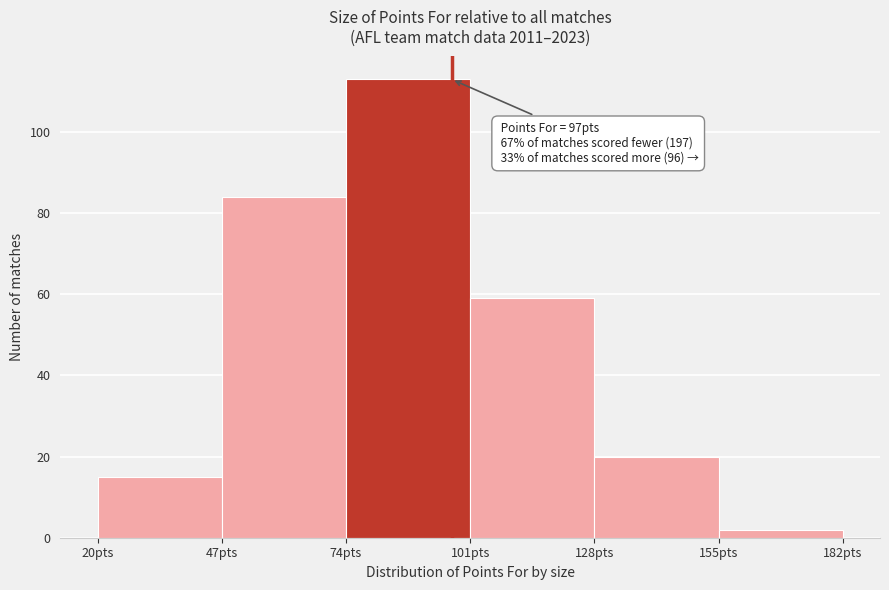

Which range on the x-axis has the tallest bar?

74 to 101